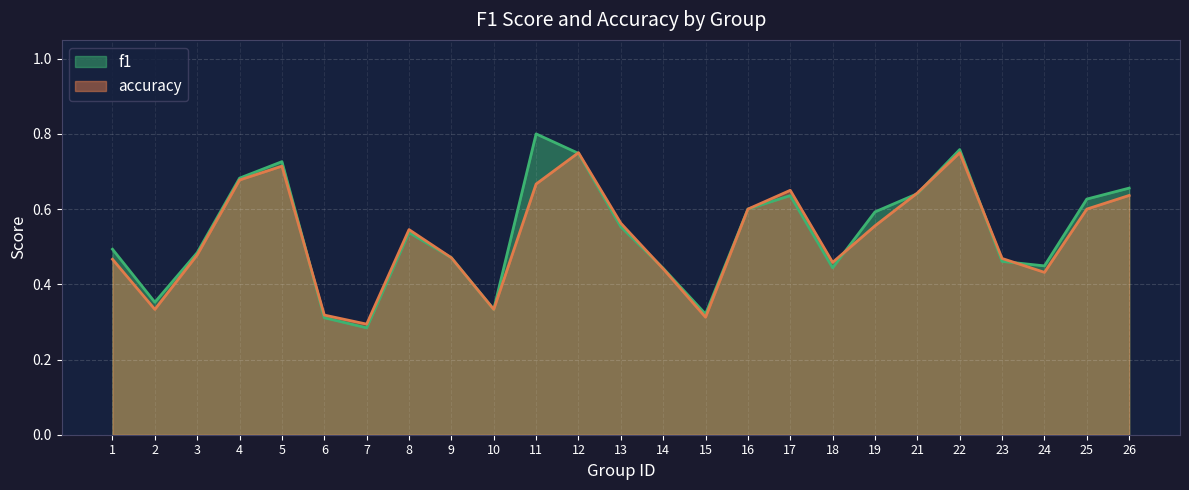

How many times do accuracy and f1 cross each other?

8